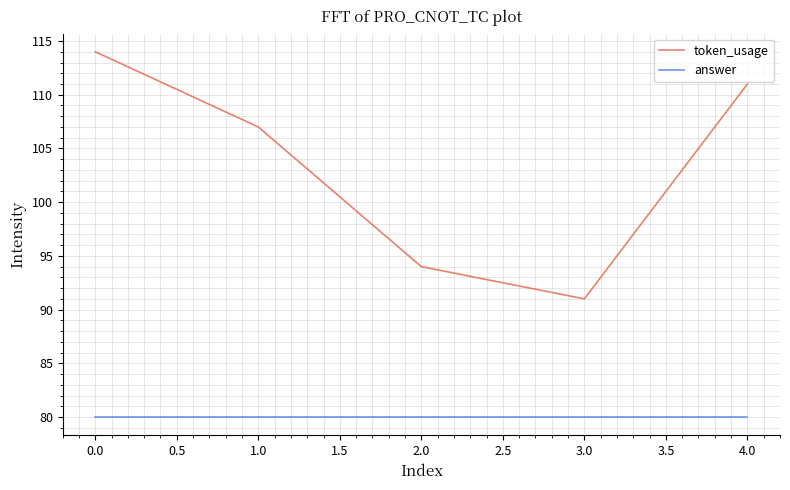

Between 0.0 and 1.0, which series saw the biggest shift?

token_usage